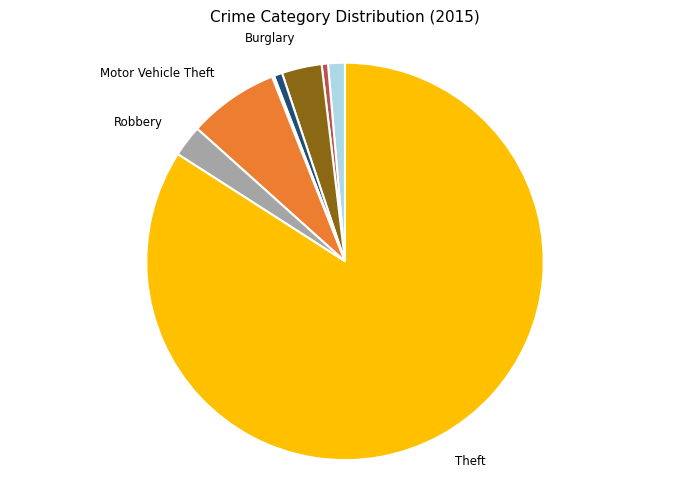

Is there a majority slice in this chart?

Yes